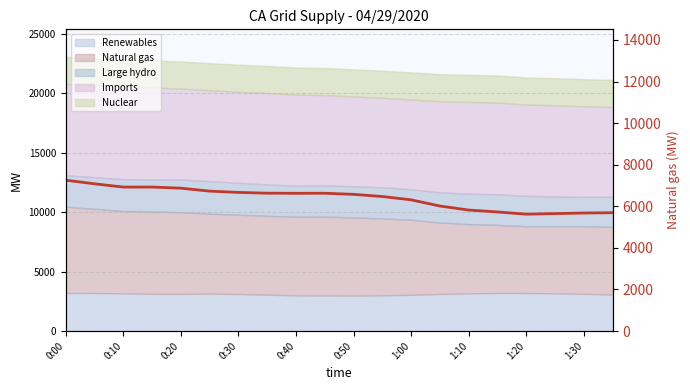

What is the maximum value shown in the chart?

7256